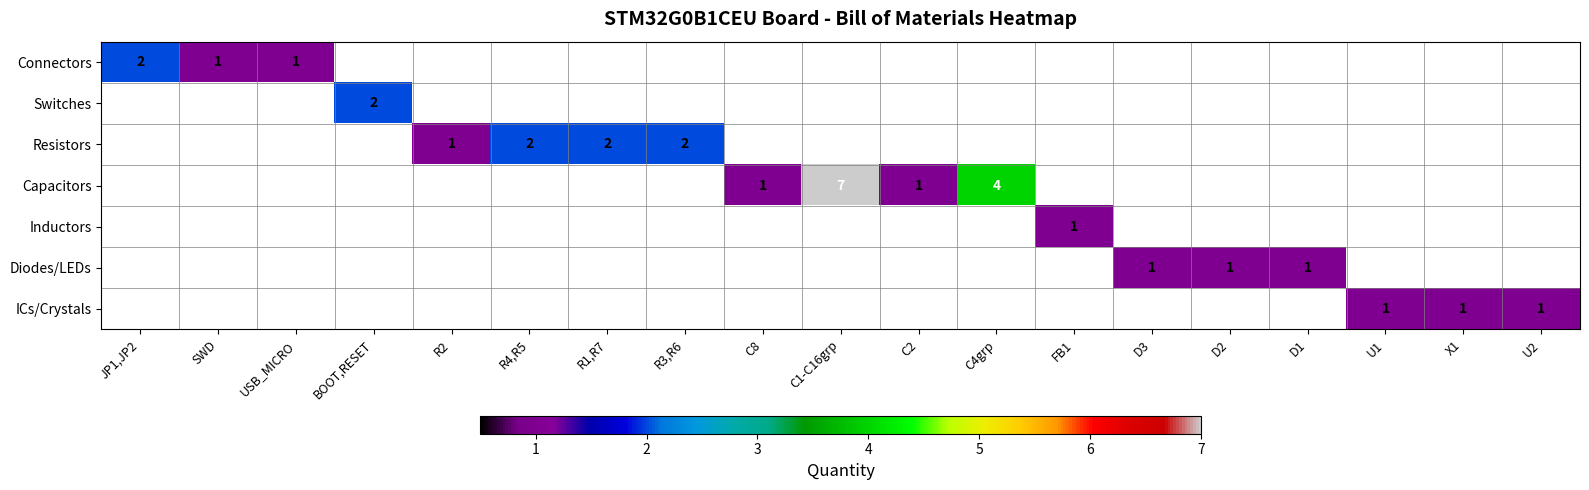

What is the maximum value for Connectors?

2